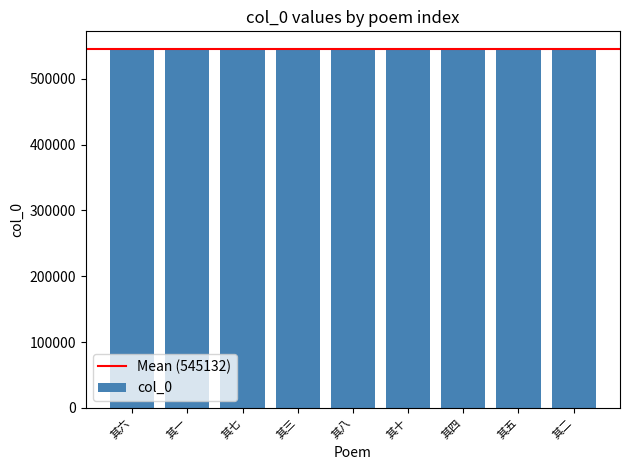

What is the ratio of the value at 其一 to the value at 其二?

1.0